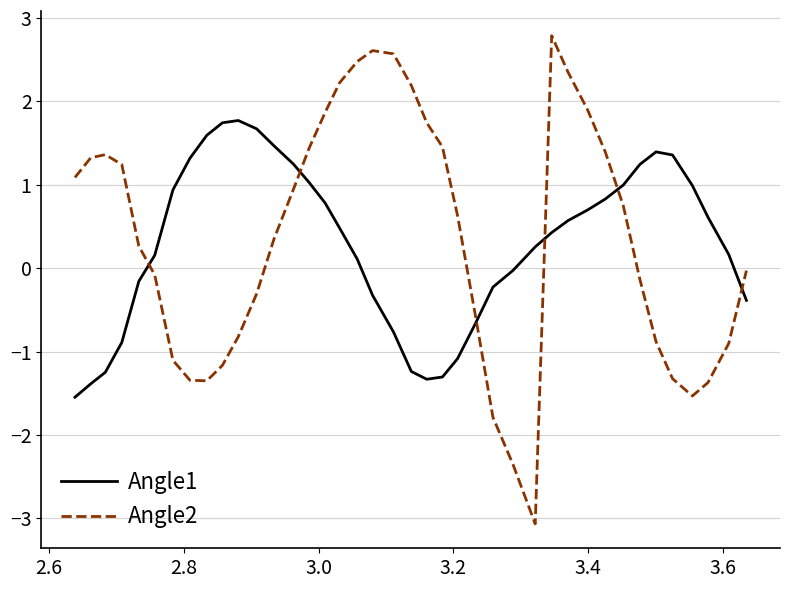

What is the smallest value displayed?

-3.1